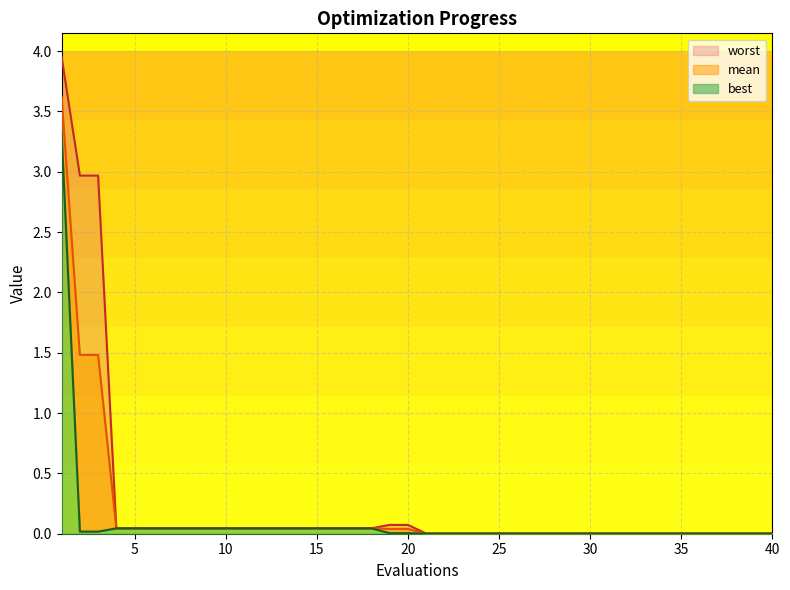

How many lines are shown in the chart?

3